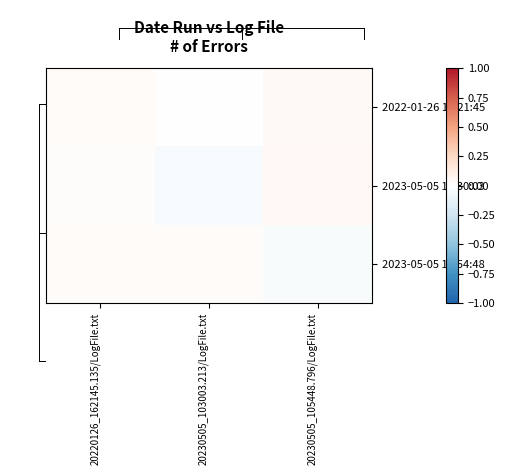

Between 20220126_162145.135/LogFile.txt and 20230505_105448.796/LogFile.txt, which is larger?

20230505_105448.796/LogFile.txt